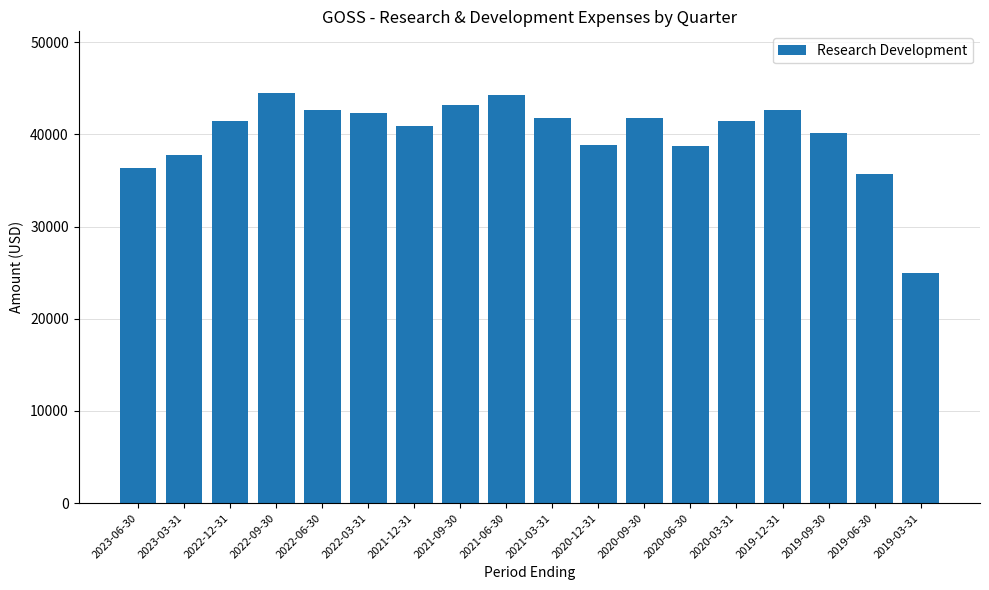

How many data points does each series have?

18